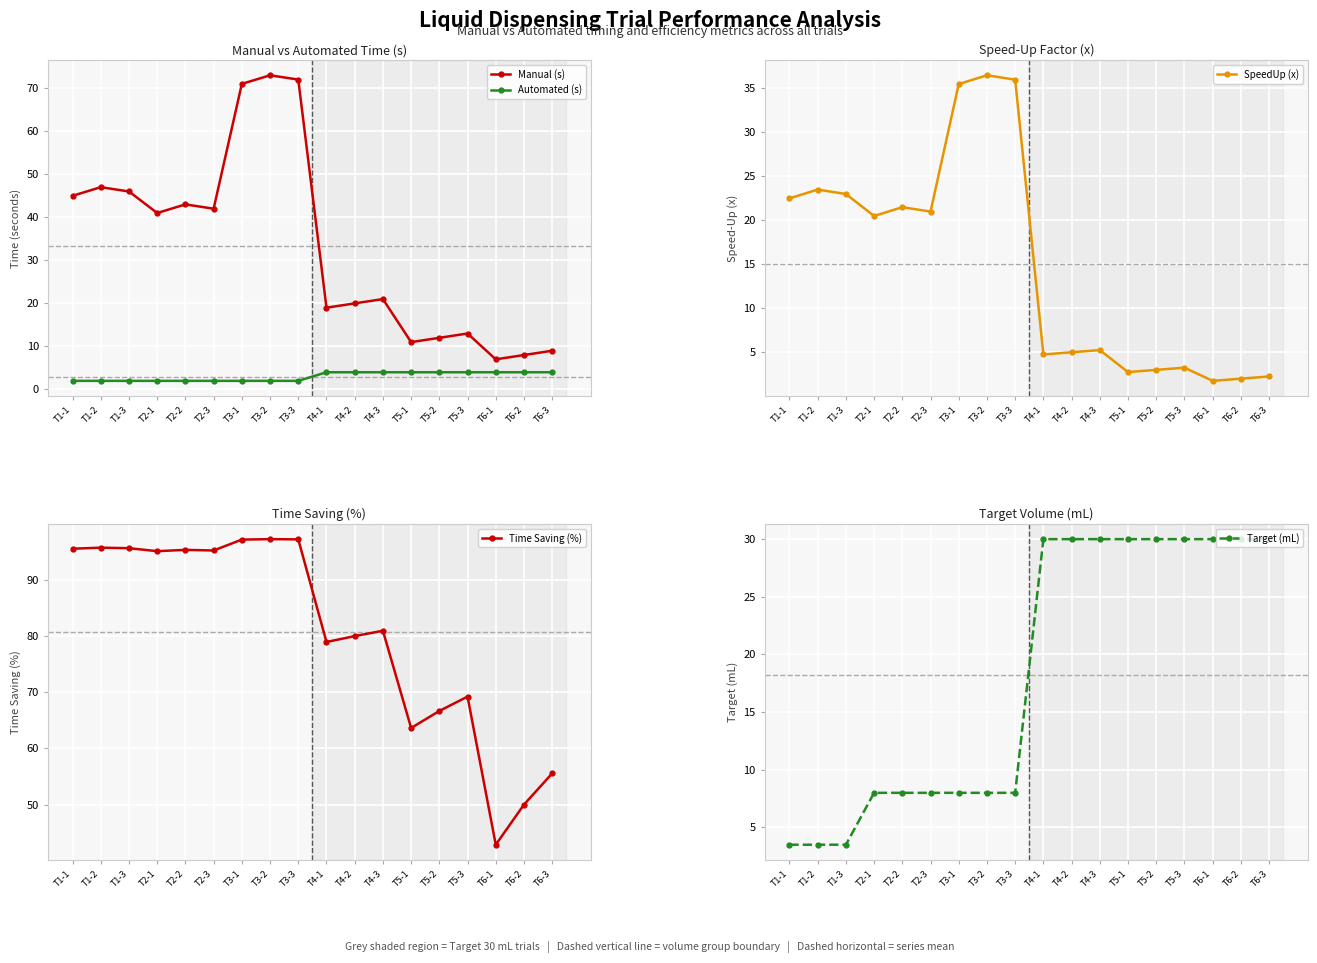

What is the sum of all Time Saving (%) values?

1452.2